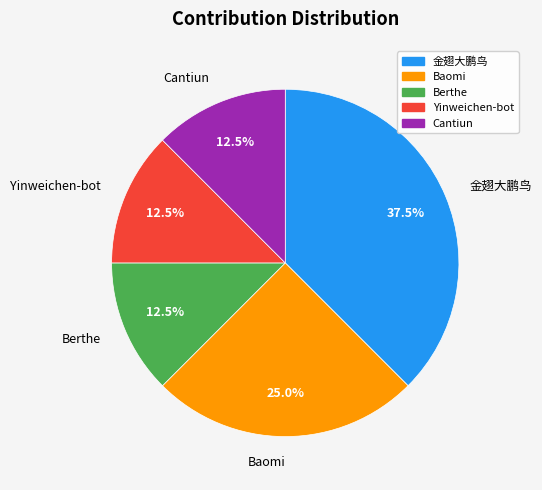

What percentage is NOT represented by Yinweichen-bot?

87.5%